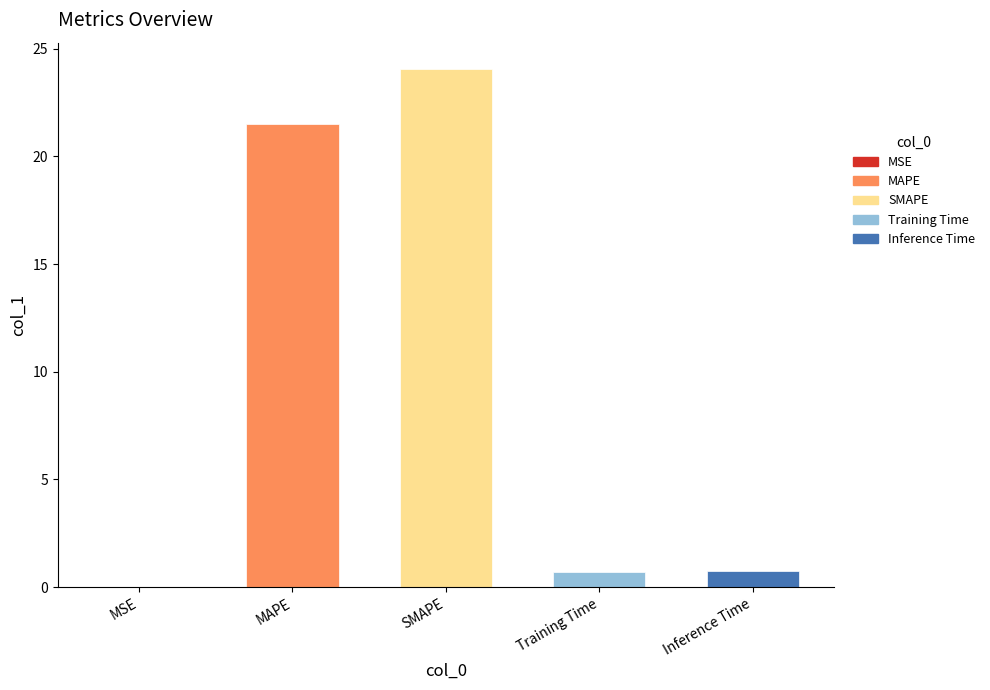

True or false: the data shows 0.8 at Inference Time.

True